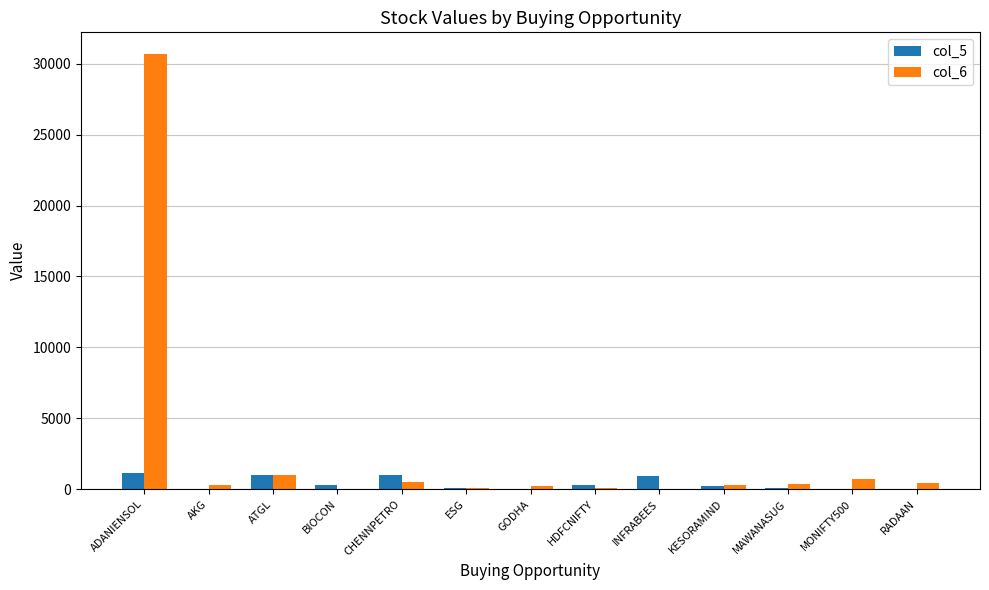

What is the sum of all col_6 values?

34691.1